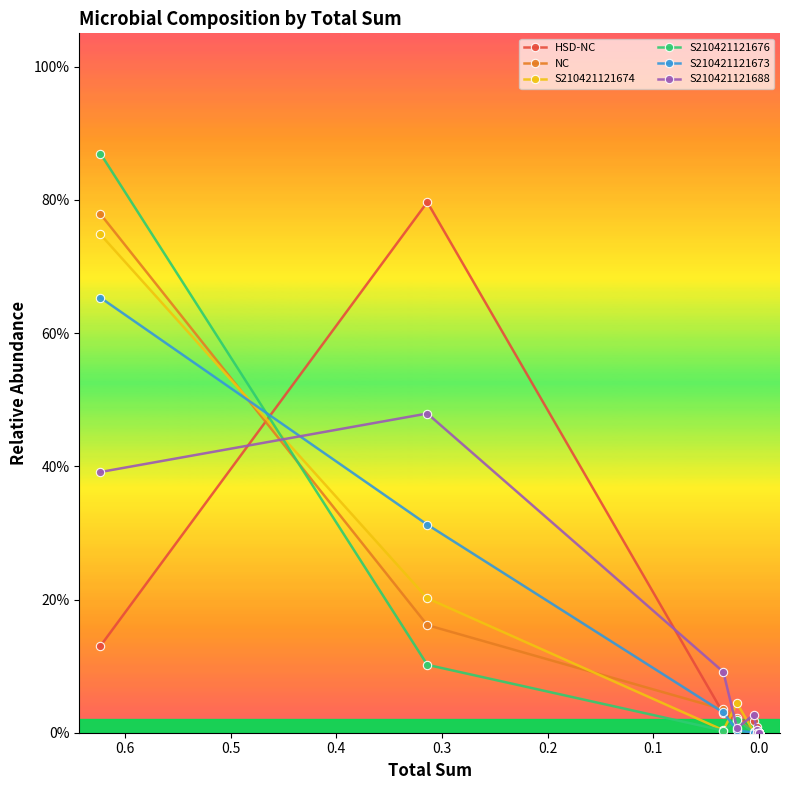

Which series has the largest total across all categories?

HSD-NC